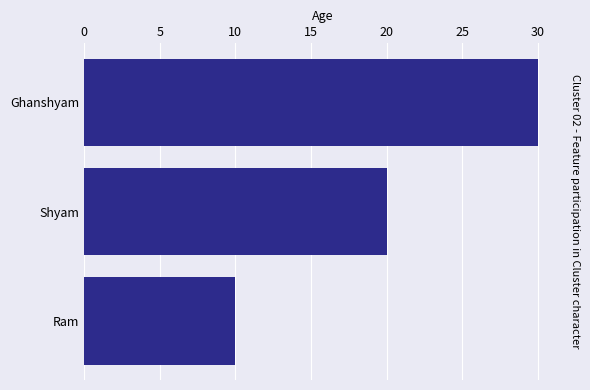

Is it true that the value at Shyam is 5?

False